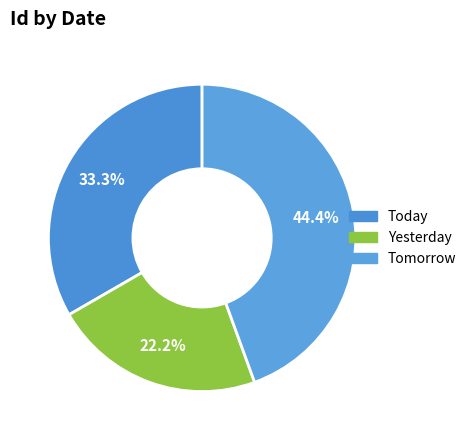

To the nearest percent, what is the combined percentage of Today and Yesterday?

56%